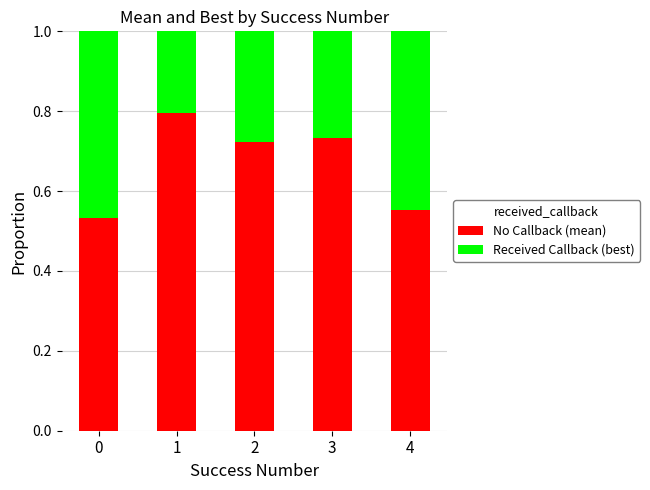

What is the total value across all series at 3?

1.0